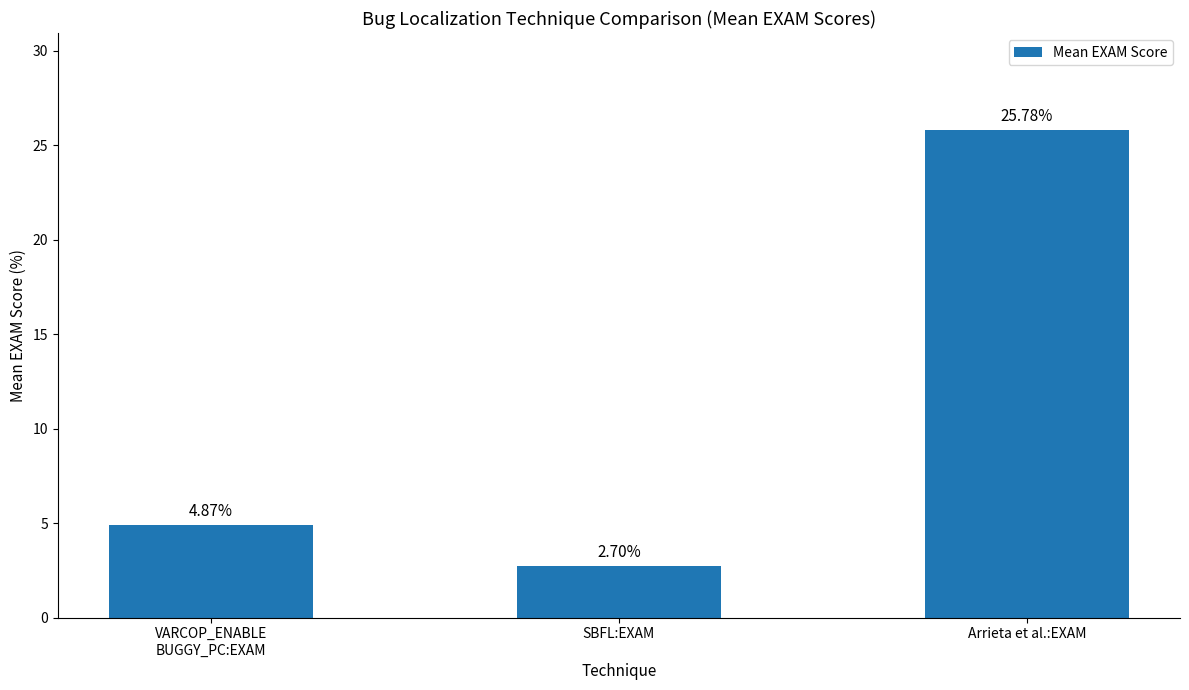

What is the difference between the second highest and minimum values?

2.2